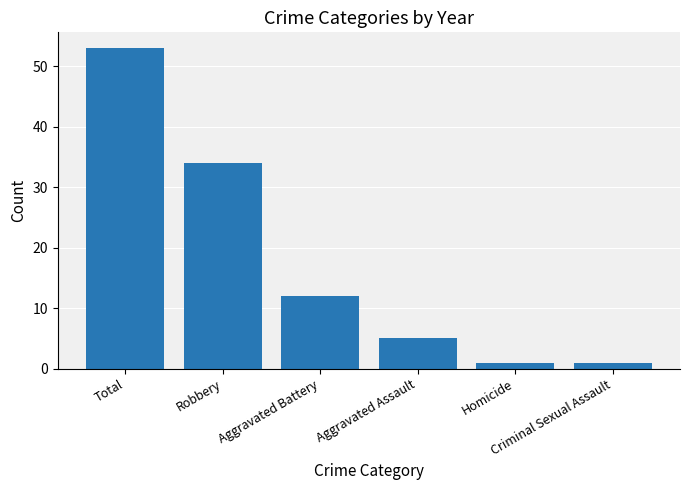

What is the sum of the values at Total and Robbery?

87